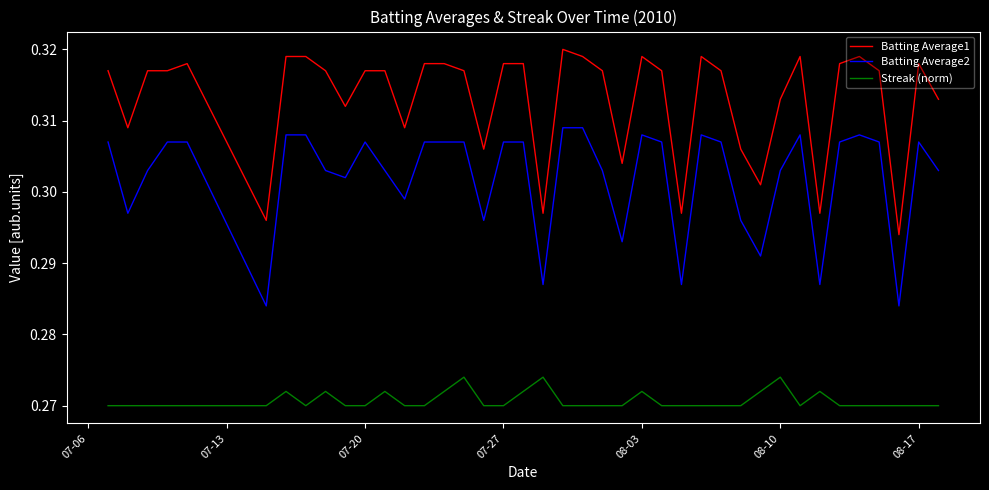

Rank the series by their average value, from highest to lowest.

Batting Average1, Batting Average2, Streak (norm)